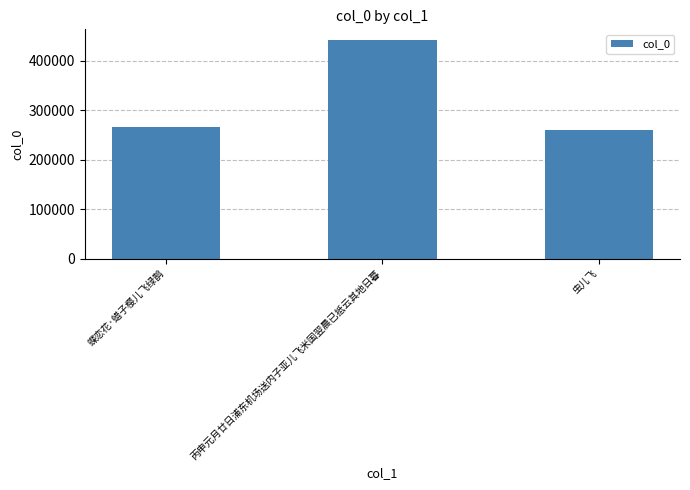

What is the smallest value displayed?

259137